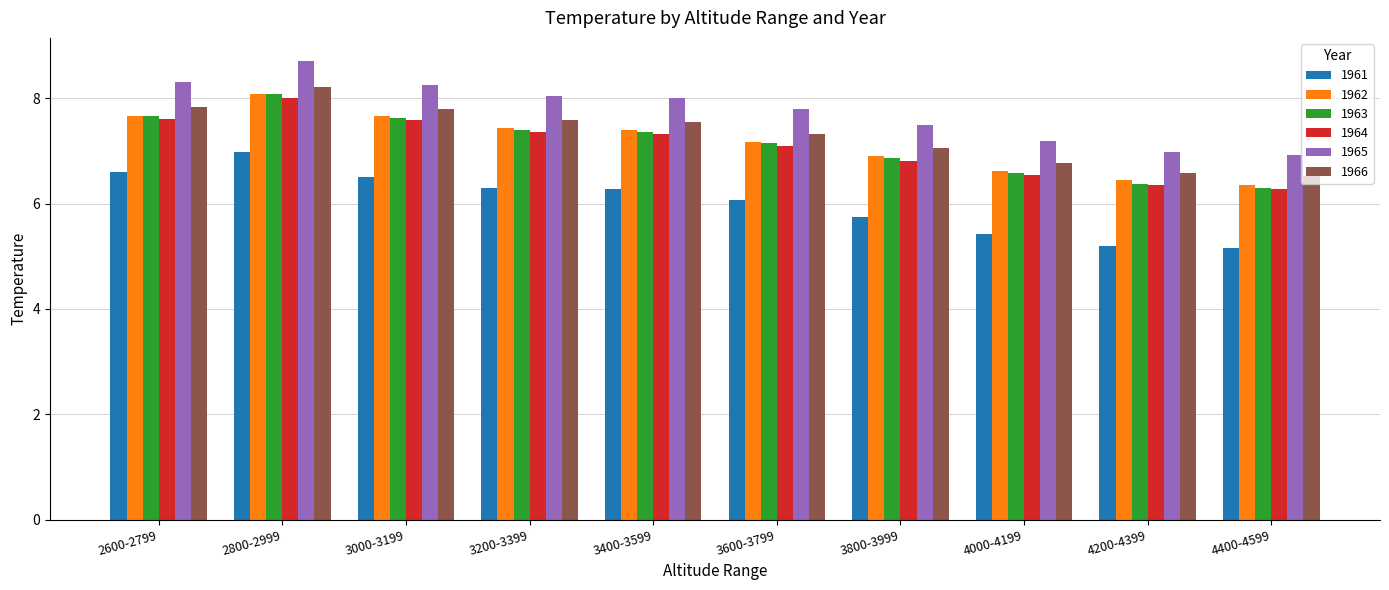

What is the highest value of the 1962 series?

8.1